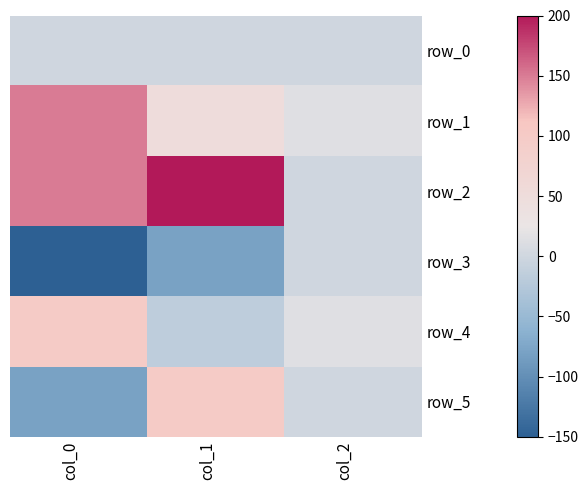

What is the spread (max minus min) of values at col_1?

280